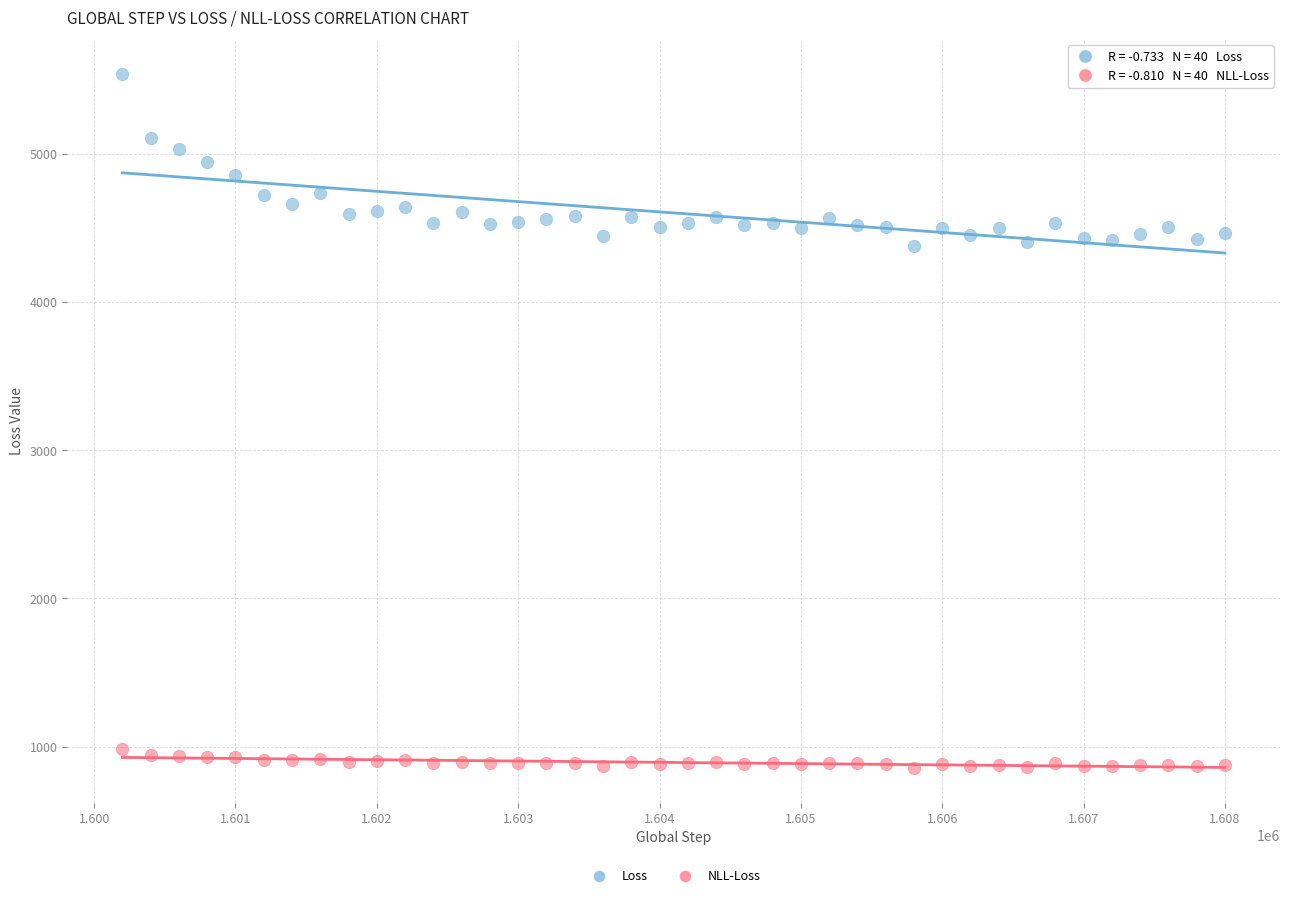

What is the X range (max minus min) for the scatter plot?

7800.0